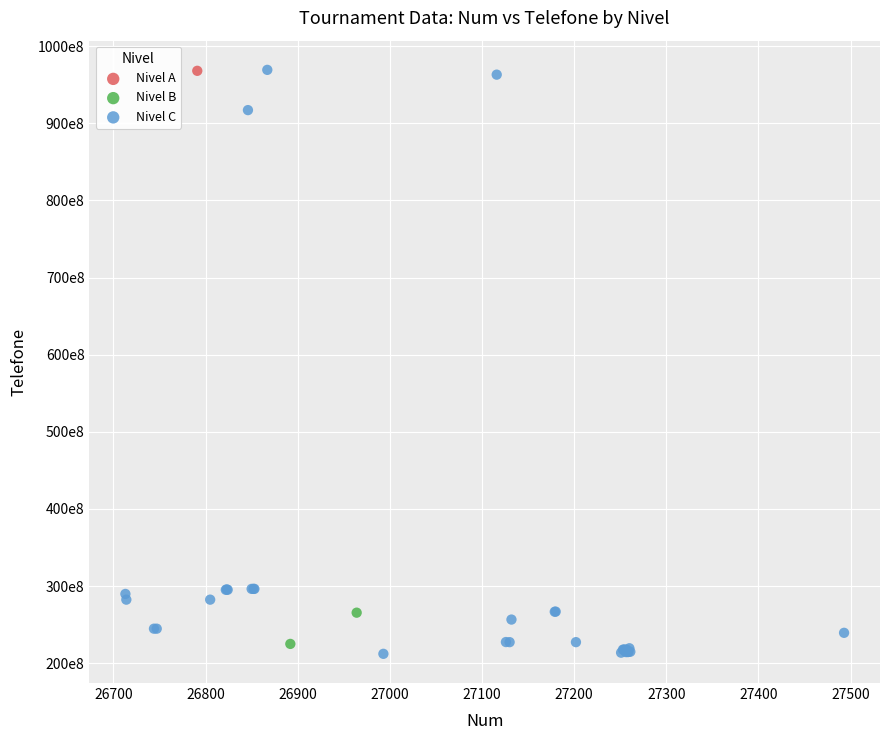

What are all the series names shown in the legend?

Nivel A, Nivel B, Nivel C